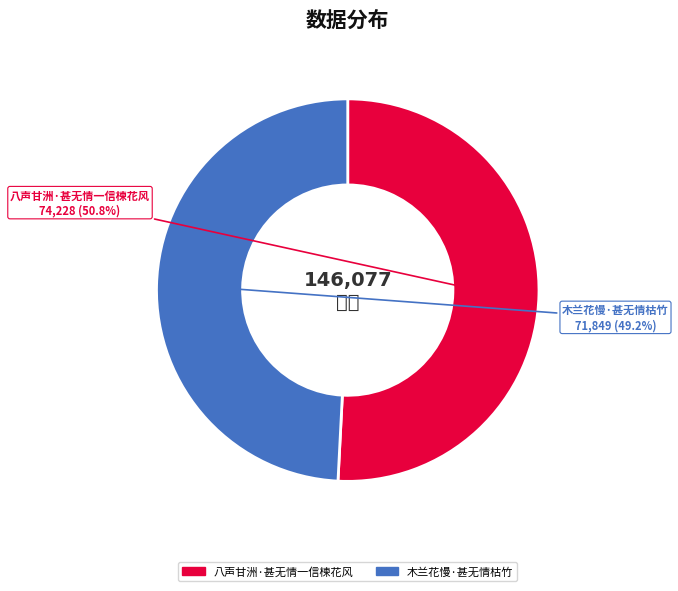

Which slice represents more than half of the pie?

八声甘洲·甚无情一信楝花风